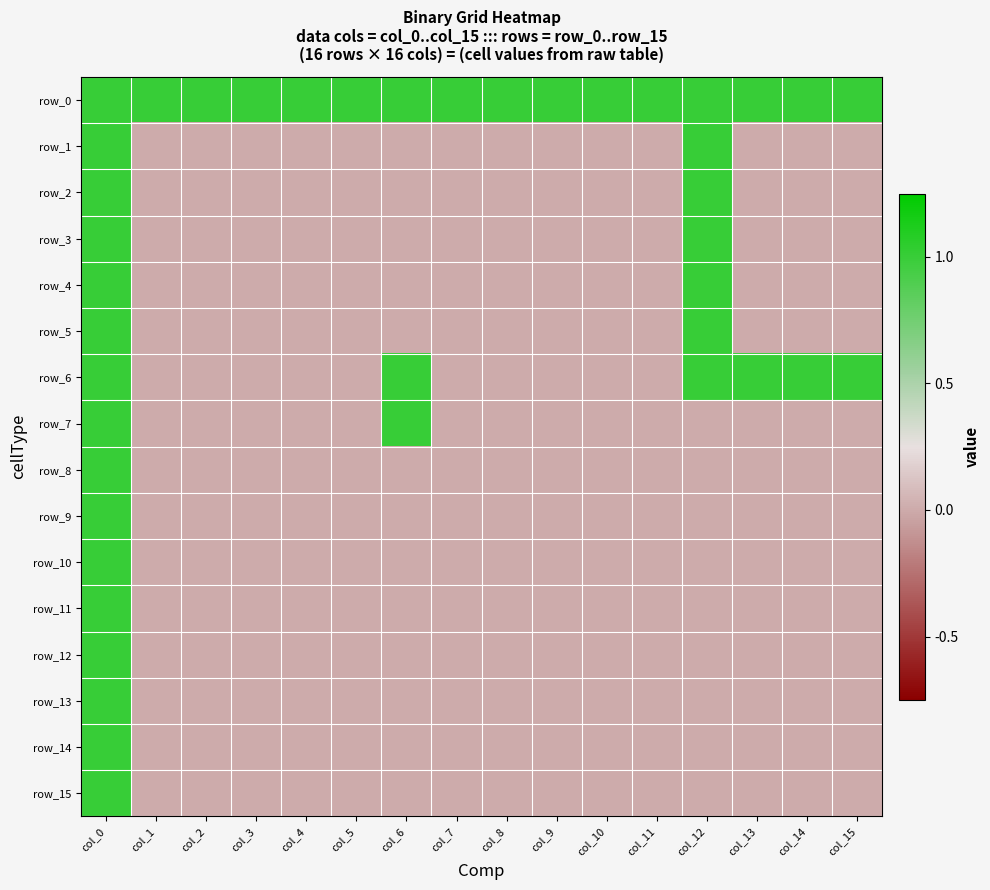

At which label does row_10 first exceed 0?

col_0